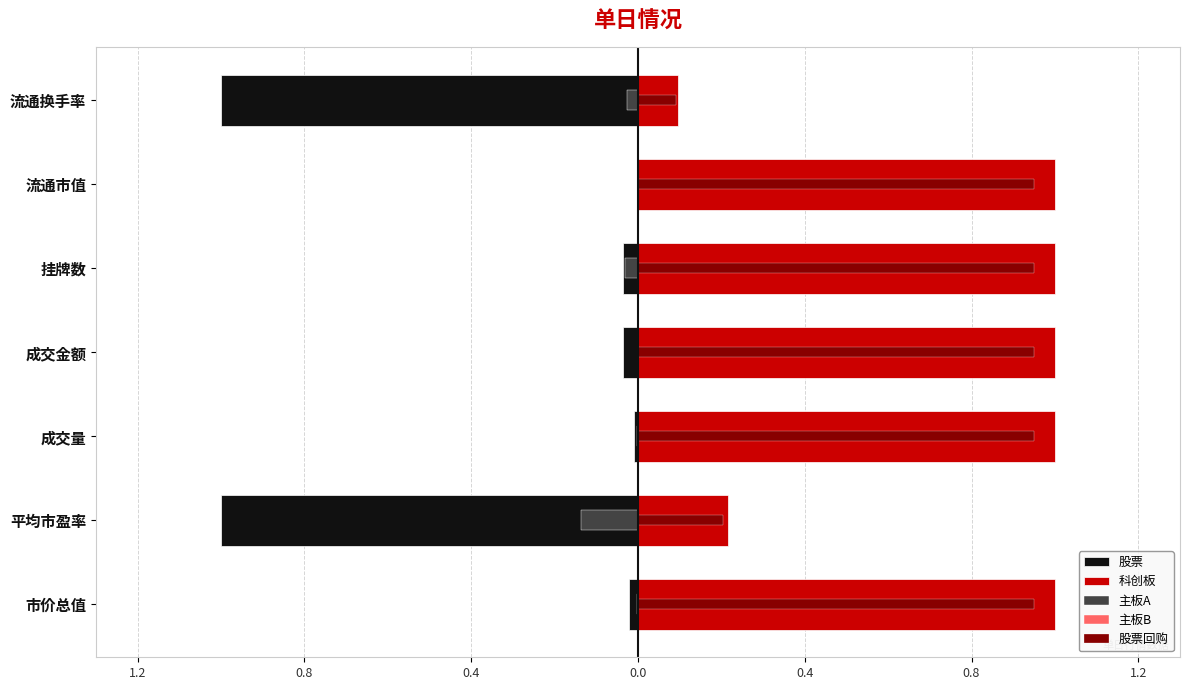

Which series changed the most between 挂牌数 and 流通换手率?

股票